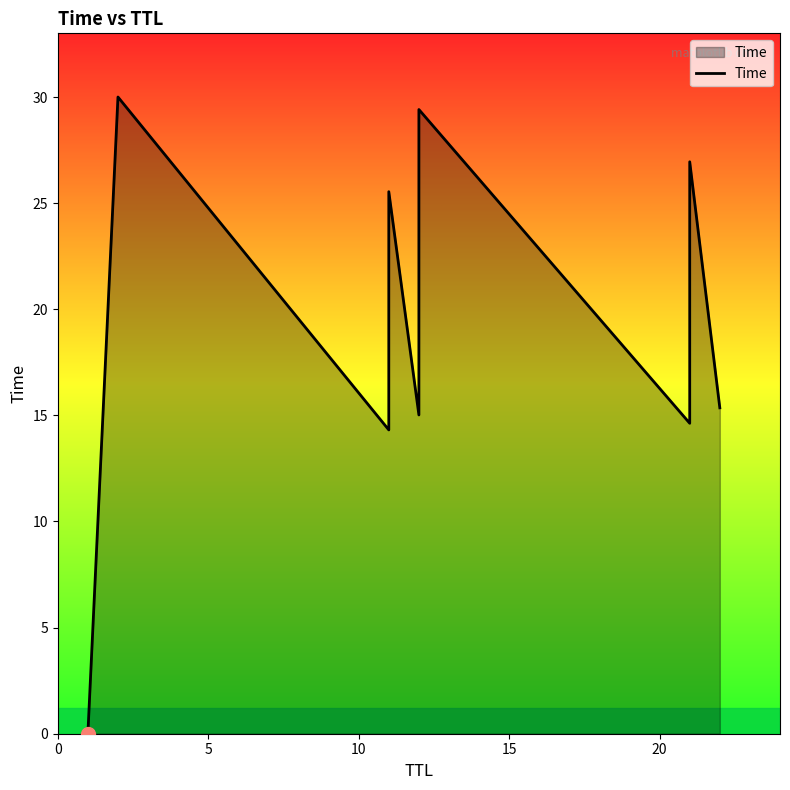

Count the number of values greater than 15.

6